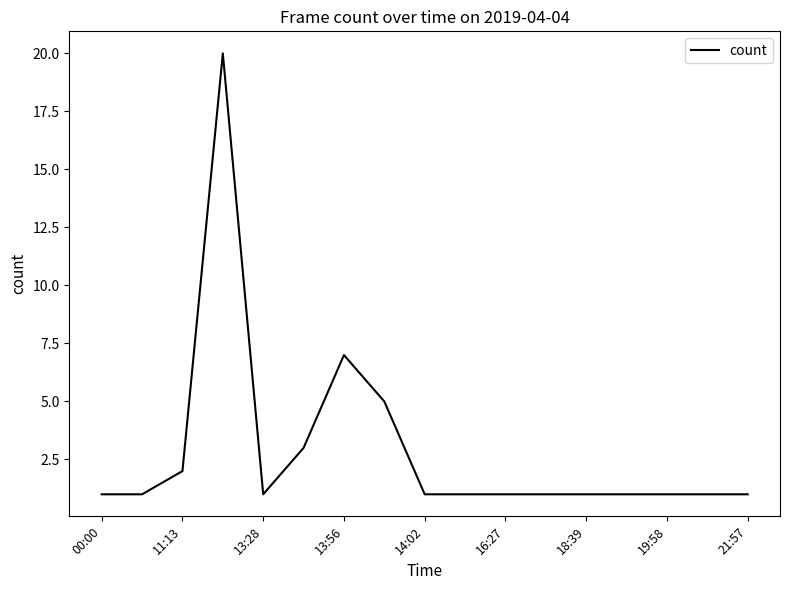

What is the difference between the maximum and minimum values?

19